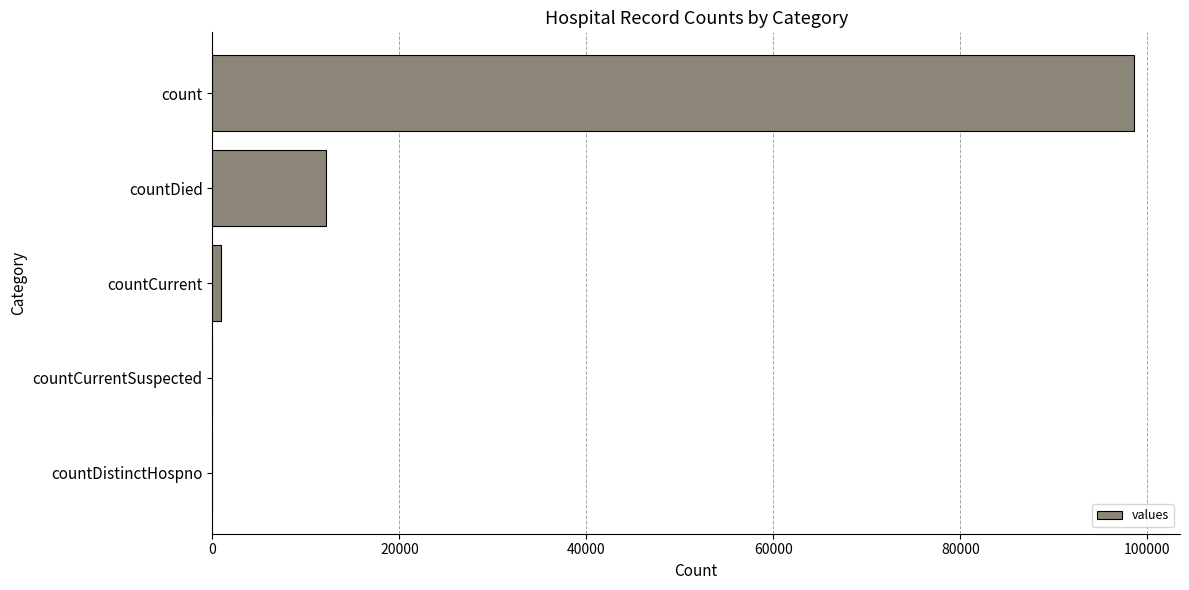

What is the change in value from countDistinctHospno to count?

+98571